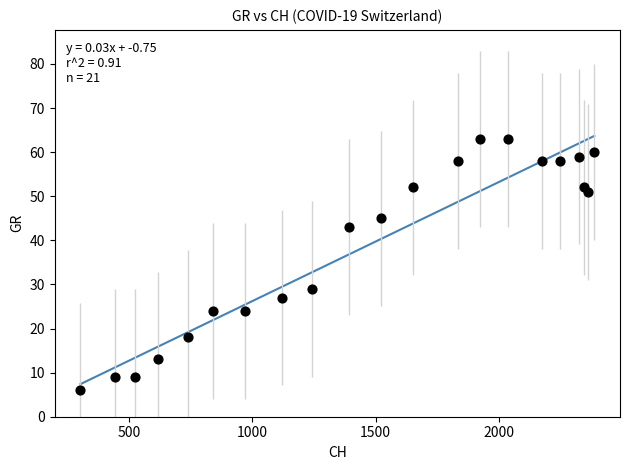

What is the range of Y values (max minus min)?

57